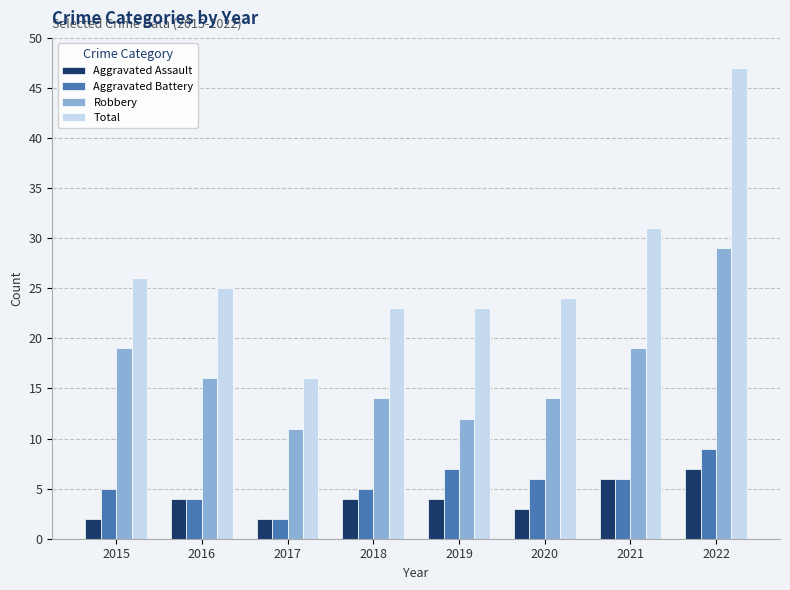

What is the sum of all Aggravated Battery values?

44